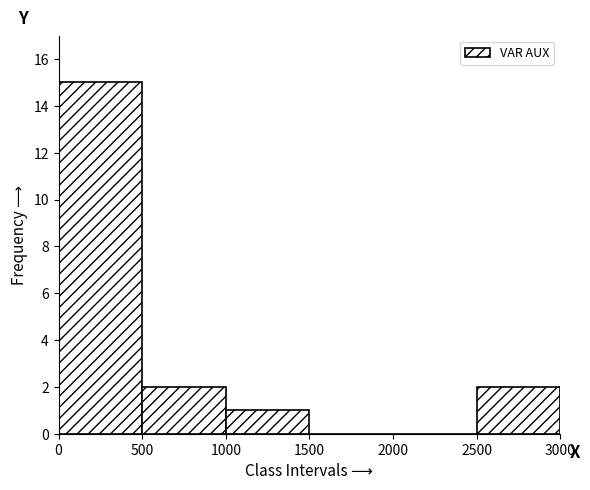

Reading left to right, list every bar in this chart as the range it spans on the x-axis followed by its height. The values are not printed on the chart, so give them approximately, as read against the axis.

0 to 500: 15
500 to 1000: 2
1000 to 1500: 1
1500 to 2000: 0
2000 to 2500: 0
2500 to 3000: 2